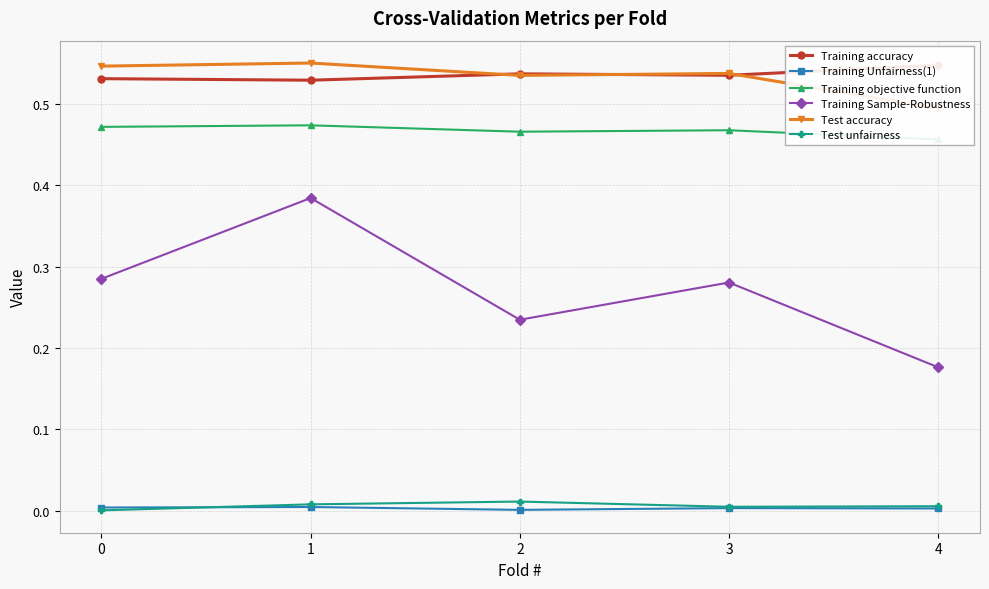

How many Training Sample-Robustness values are between 0 and 1?

5